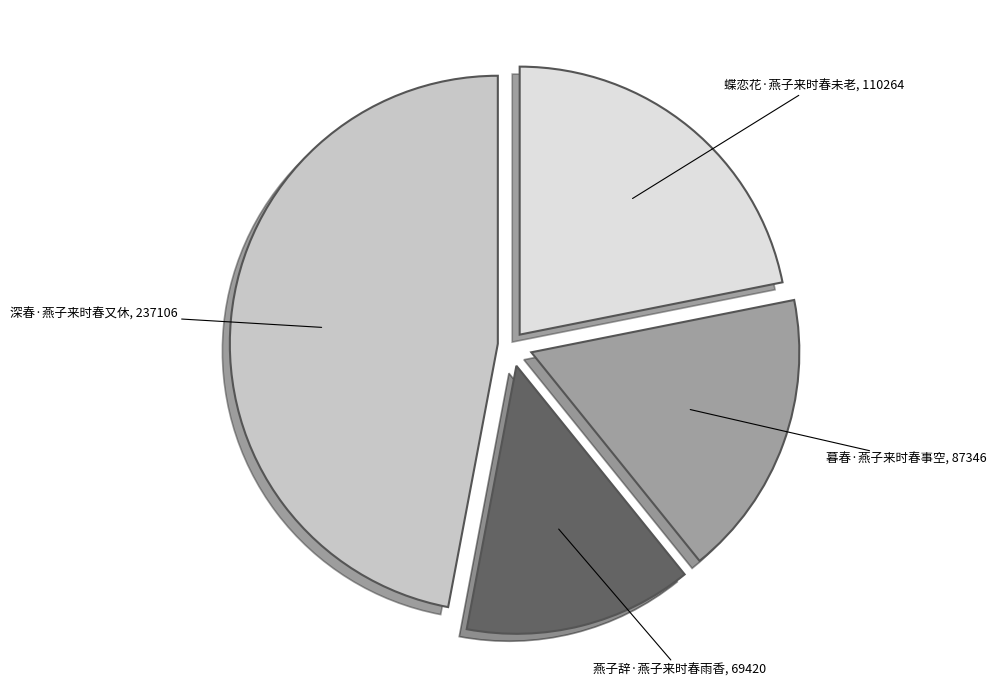

Does any single category account for the majority?

No